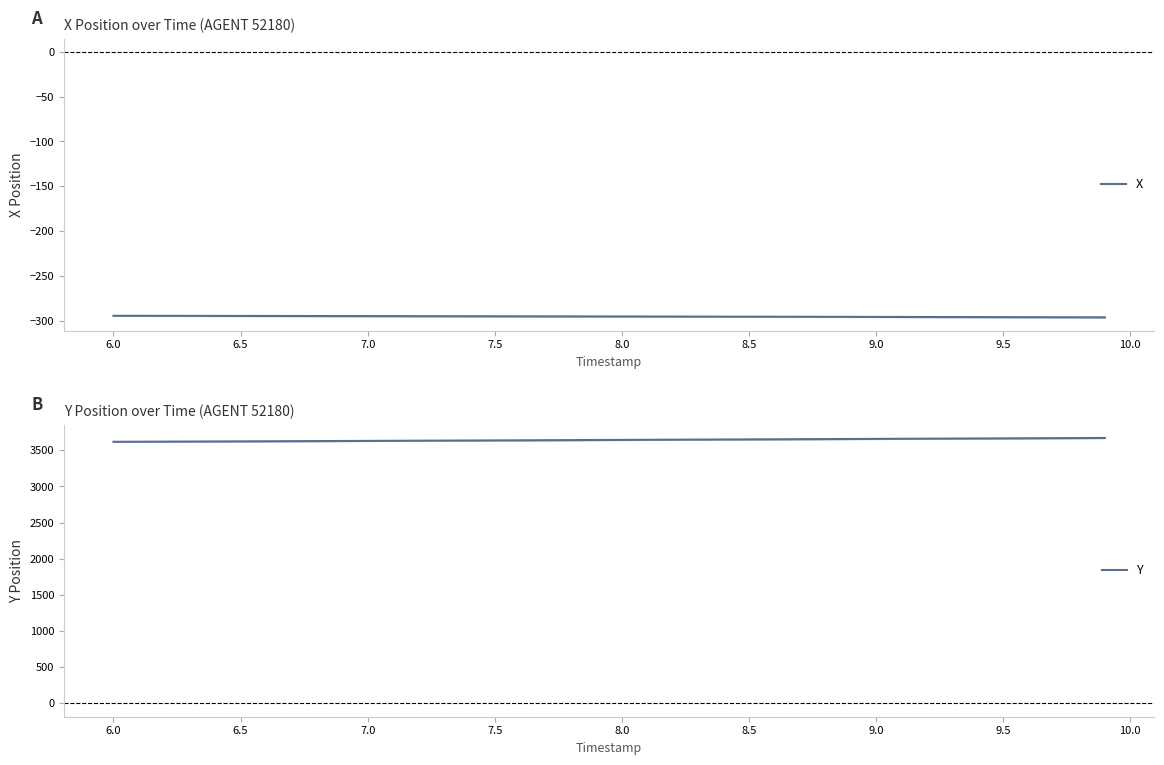

Does the chart have visible grid lines?

No